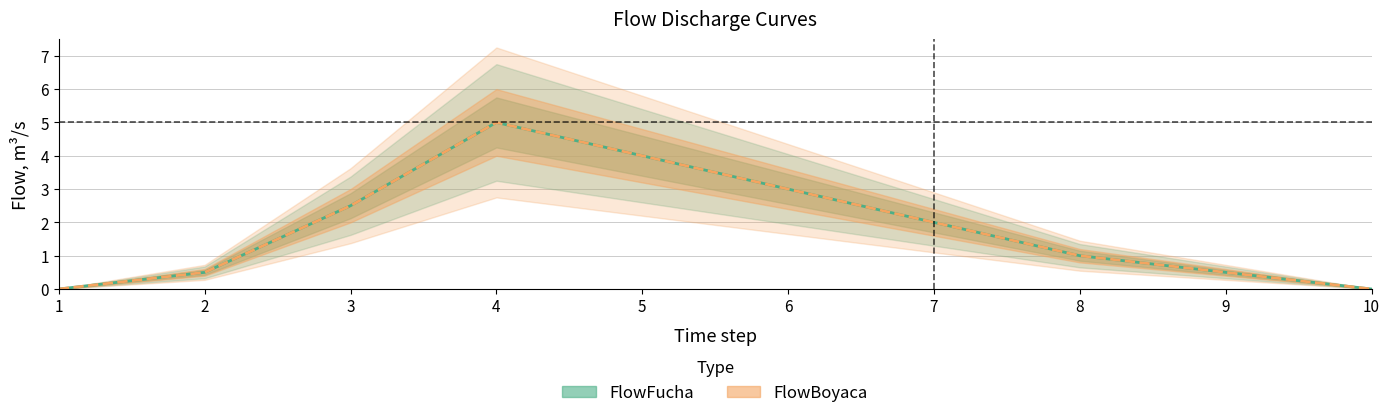

At which category does the chart reach its peak across all series?

4